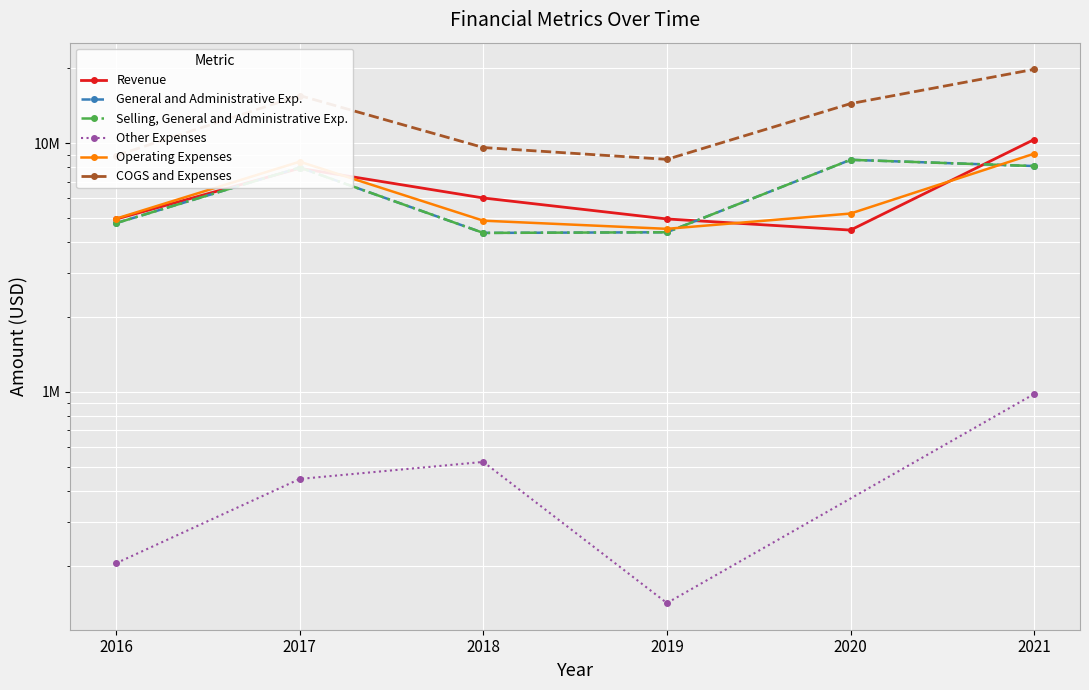

What is the highest value of the COGS and Expenses series?

19822307